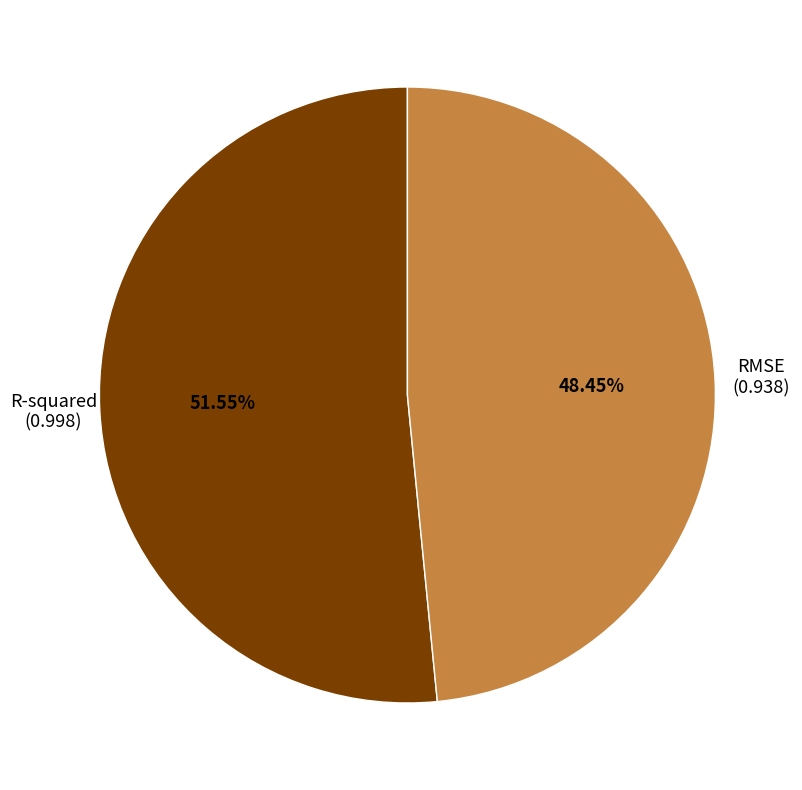

True or false: RMSE accounts for 48% of the total.

True